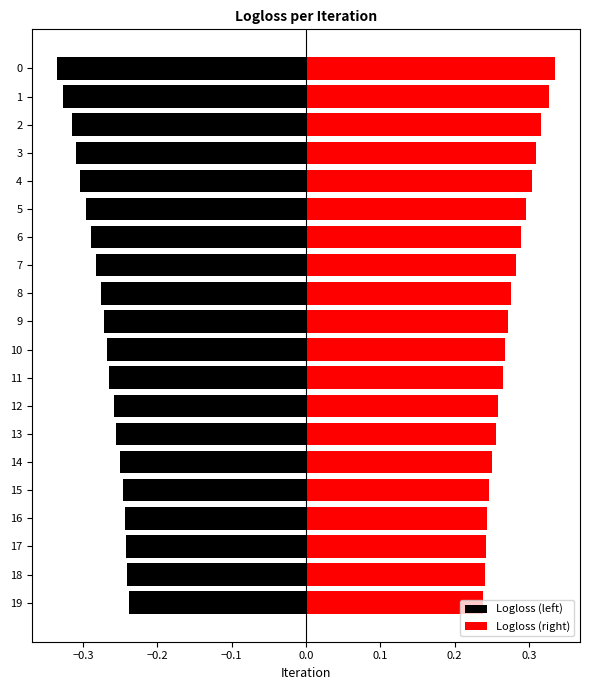

What are all the series names shown in the legend?

Logloss (left), Logloss (right)